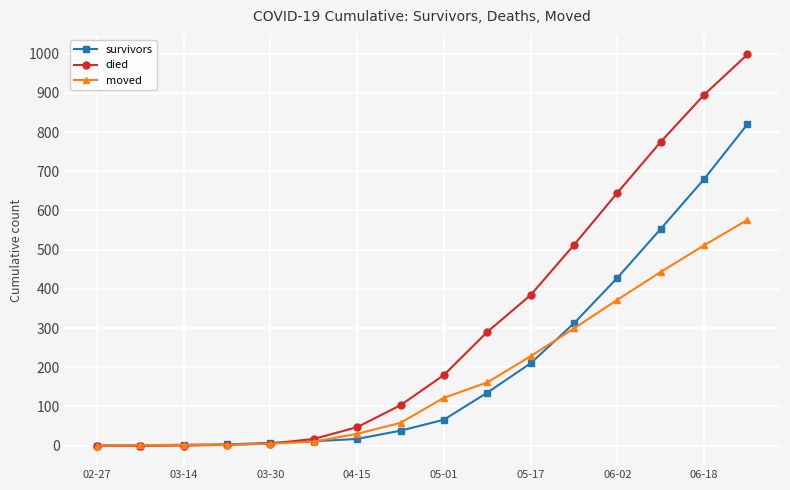

Which series has the largest range (max minus min)?

died